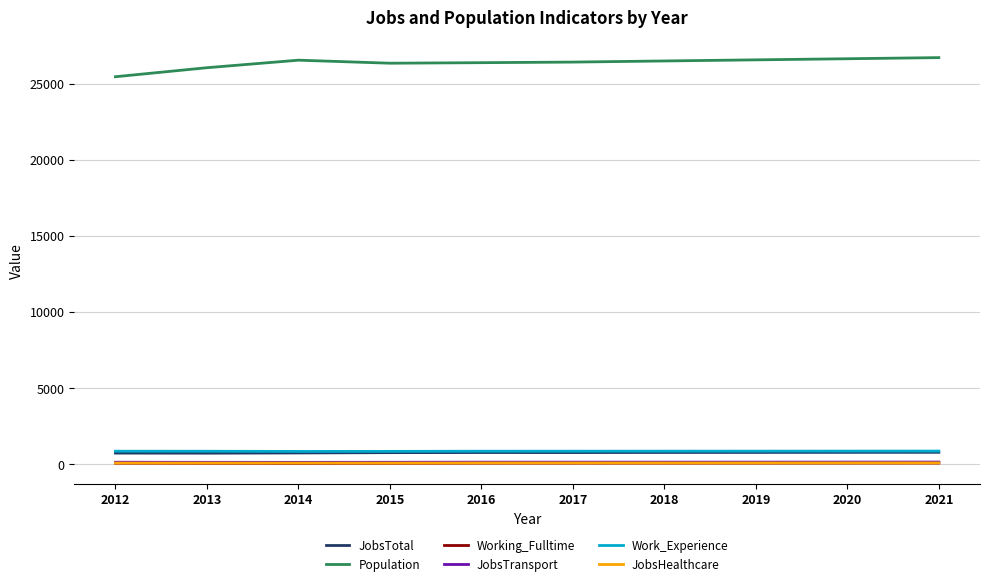

What is the maximum value shown in the chart?

26727